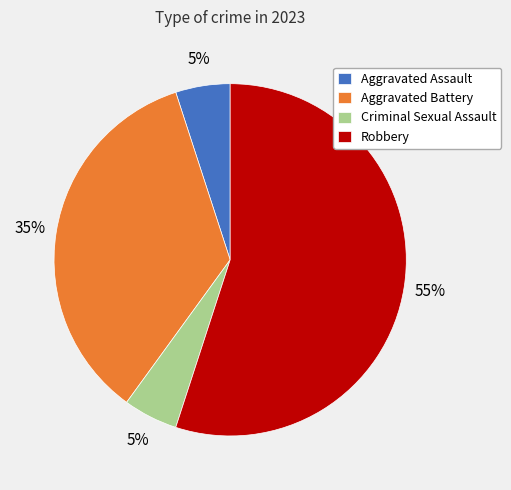

Is it true that Robbery is 60% of the pie?

False